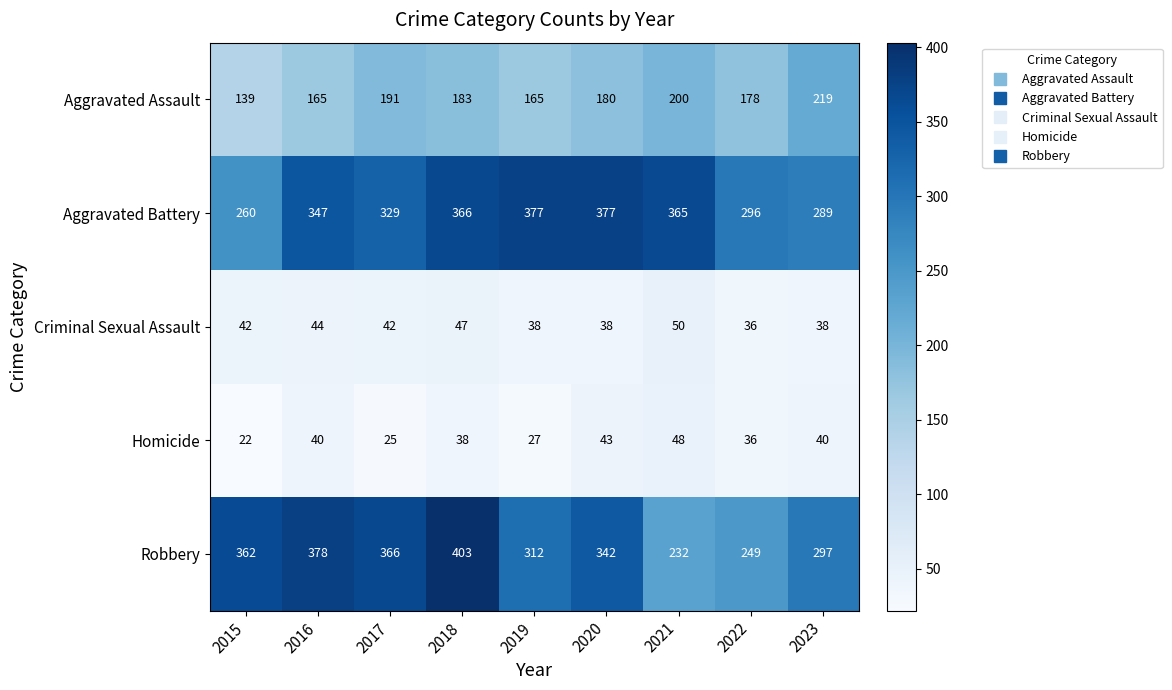

Count the Aggravated Assault values in the range 165 to 191.

6